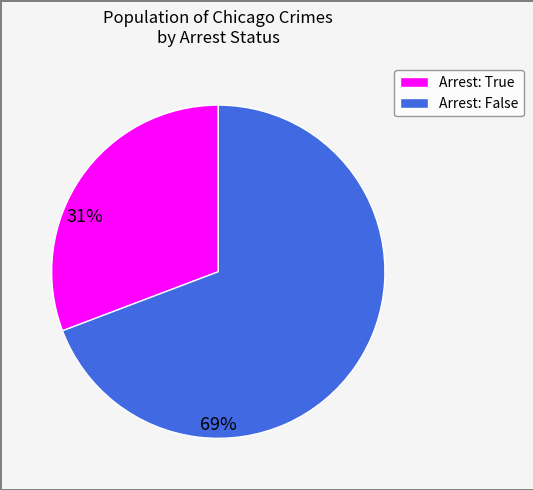

How many segments does this pie chart have?

2